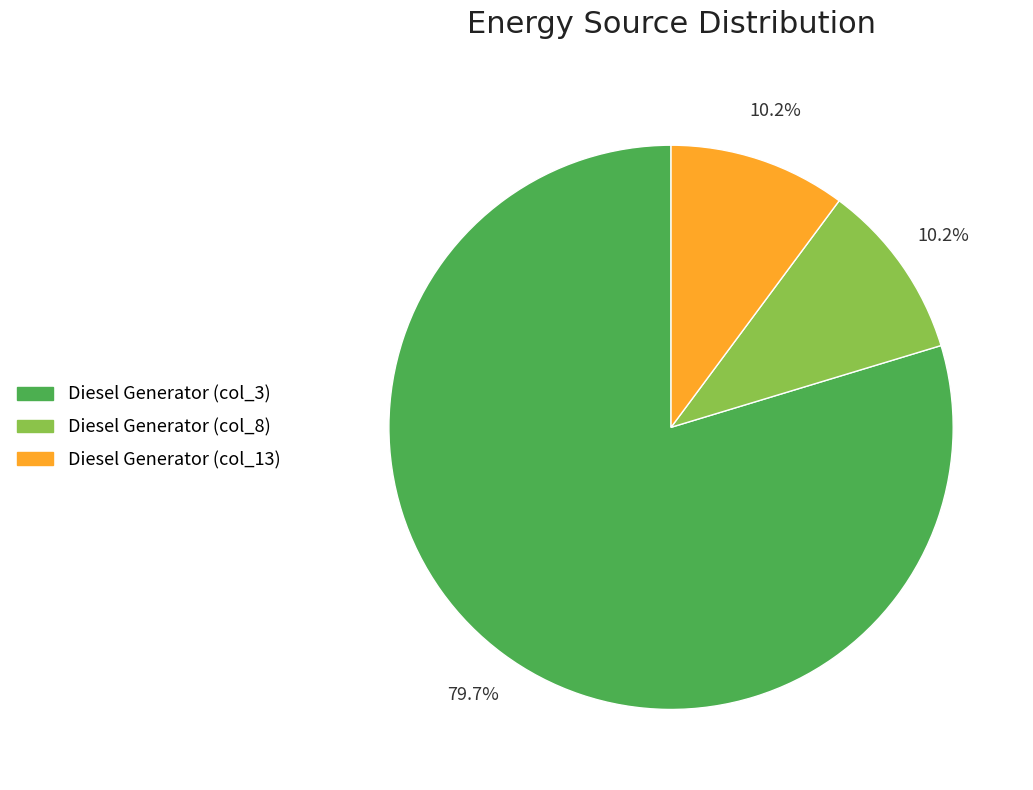

Is there any slice that represents more than half of the pie?

Yes